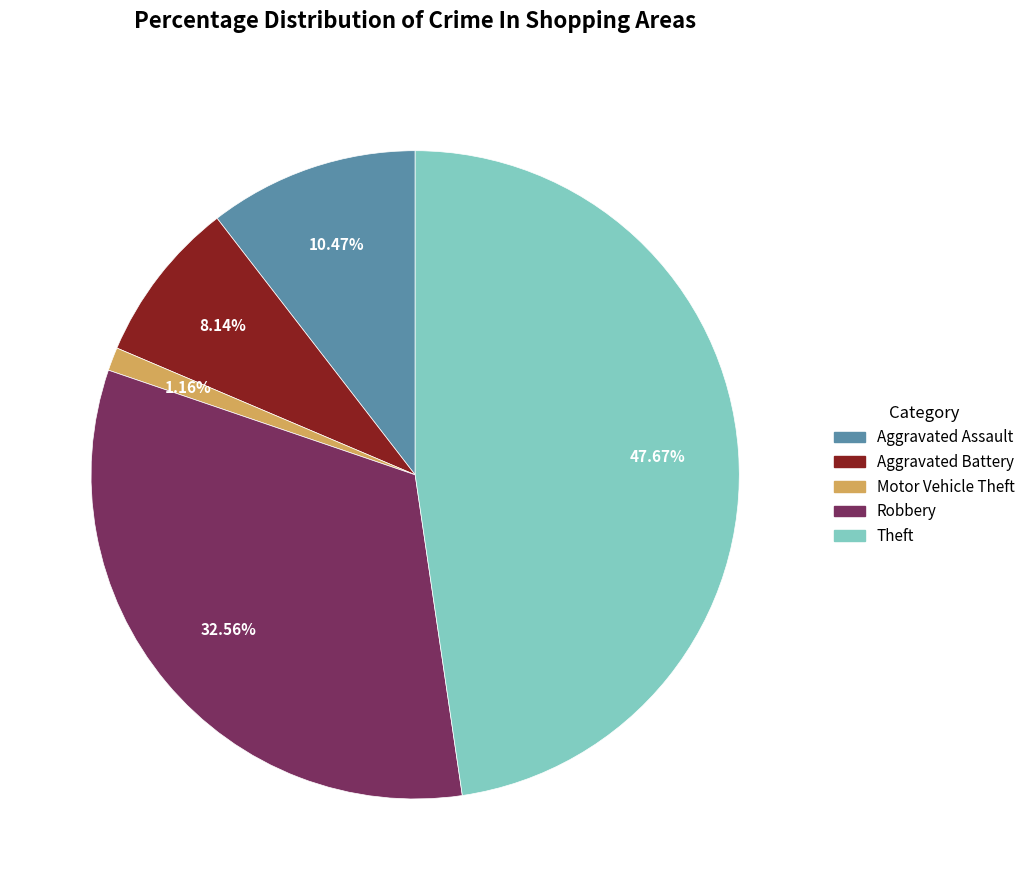

What percentage is the Motor Vehicle Theft slice, to the nearest percent?

1%